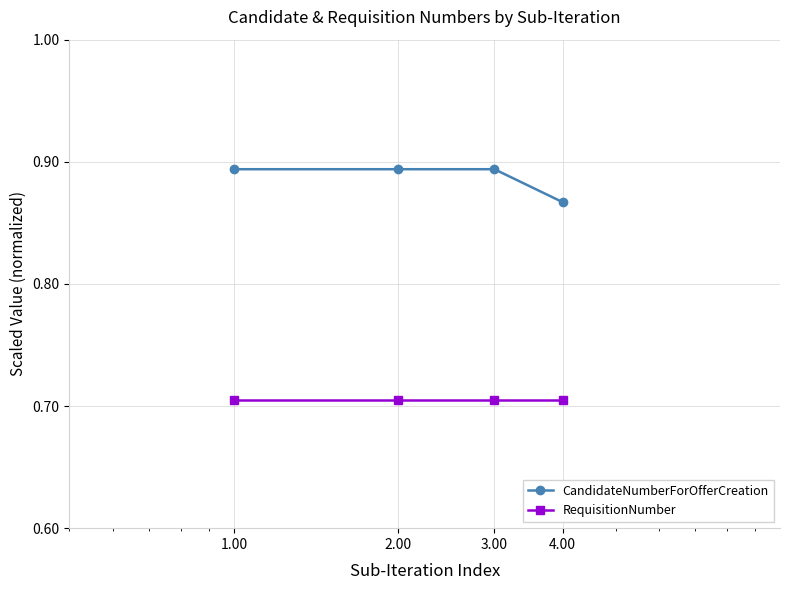

True or false: RequisitionNumber and CandidateNumberForOfferCreation cross at least once.

False